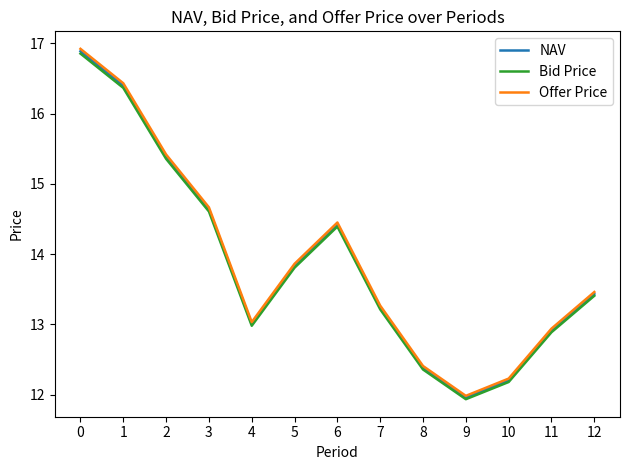

Where is the first local minimum for Bid Price?

4